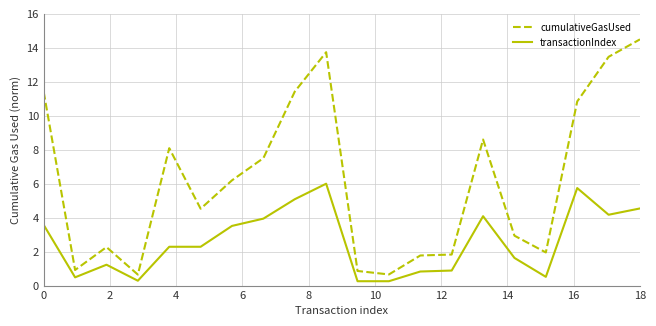

Which series has the largest total across all categories?

cumulativeGasUsed